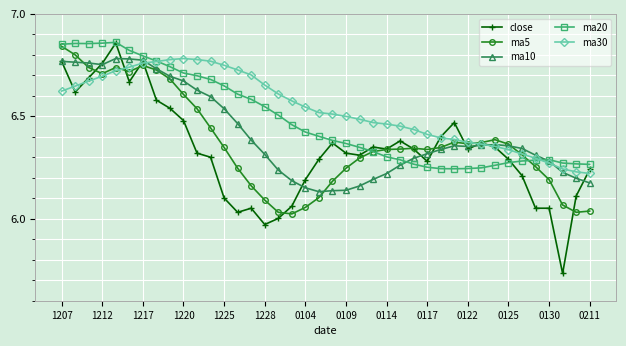

In ma20, how many points are higher than both neighbors (excluding endpoints)?

3